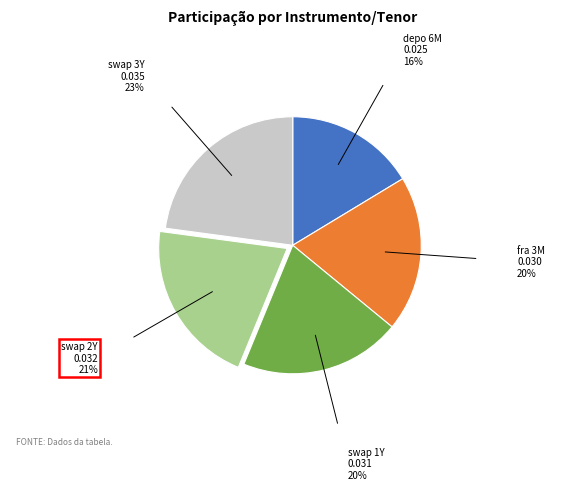

Is it true that swap 3Y is 23% of the pie?

True